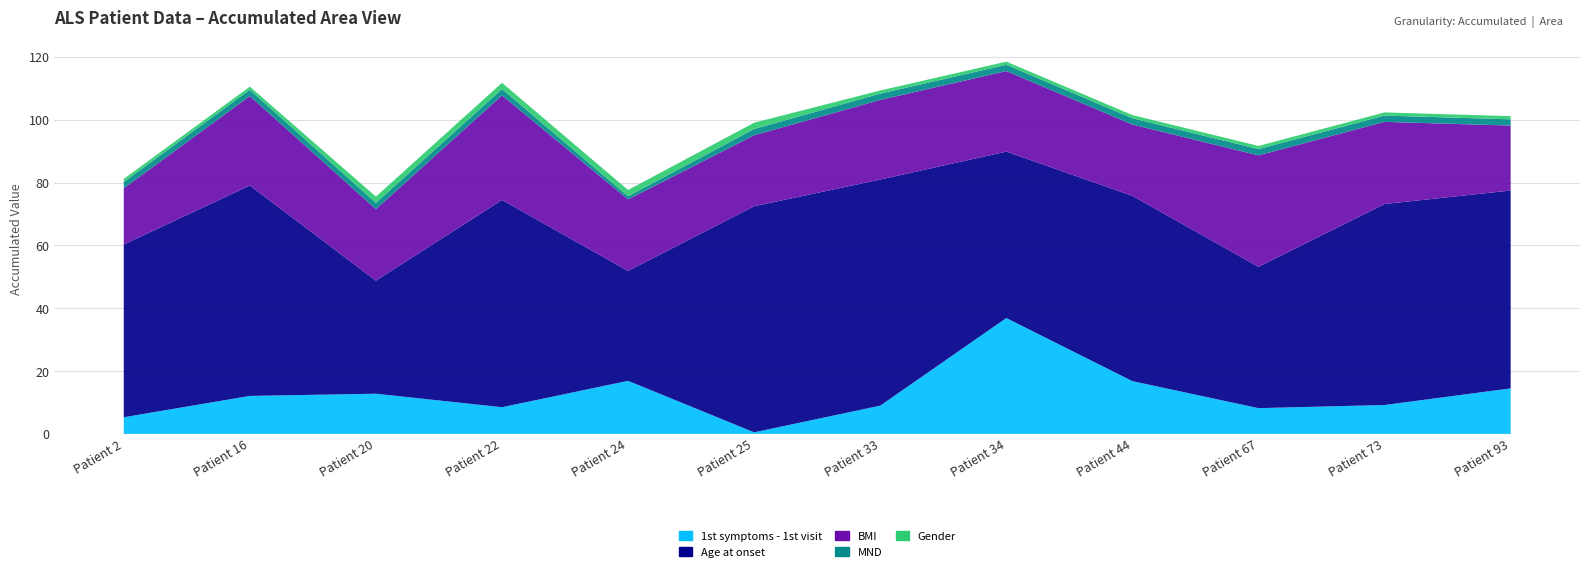

Reading left to right, extract all data points from this chart.

1st symptoms - 1st visit: 2=5.3	16=12.1	20=12.8	22=8.5	24=16.9	25=0.5	33=9.0	34=36.9	44=16.8	67=8.2	73=9.2	93=14.5
Age at onset: 2=55.0	16=67.0	20=36.0	22=66.0	24=35.0	25=72.0	33=72.0	34=53.0	44=59.0	67=45.0	73=64.0	93=63.0
BMI: 2=17.9	16=28.5	20=22.8	22=33.3	24=22.8	25=22.6	33=25.4	34=25.6	44=22.7	67=35.5	73=26.2	93=20.7
MND: 2=2.0	16=2.0	20=2.0	22=2.0	24=1.0	25=2.0	33=2.0	34=2.0	44=2.0	67=2.0	73=2.0	93=2.0
Gender: 2=1.0	16=1.0	20=2.0	22=2.0	24=2.0	25=2.0	33=1.0	34=1.0	44=1.0	67=1.0	73=1.0	93=1.0